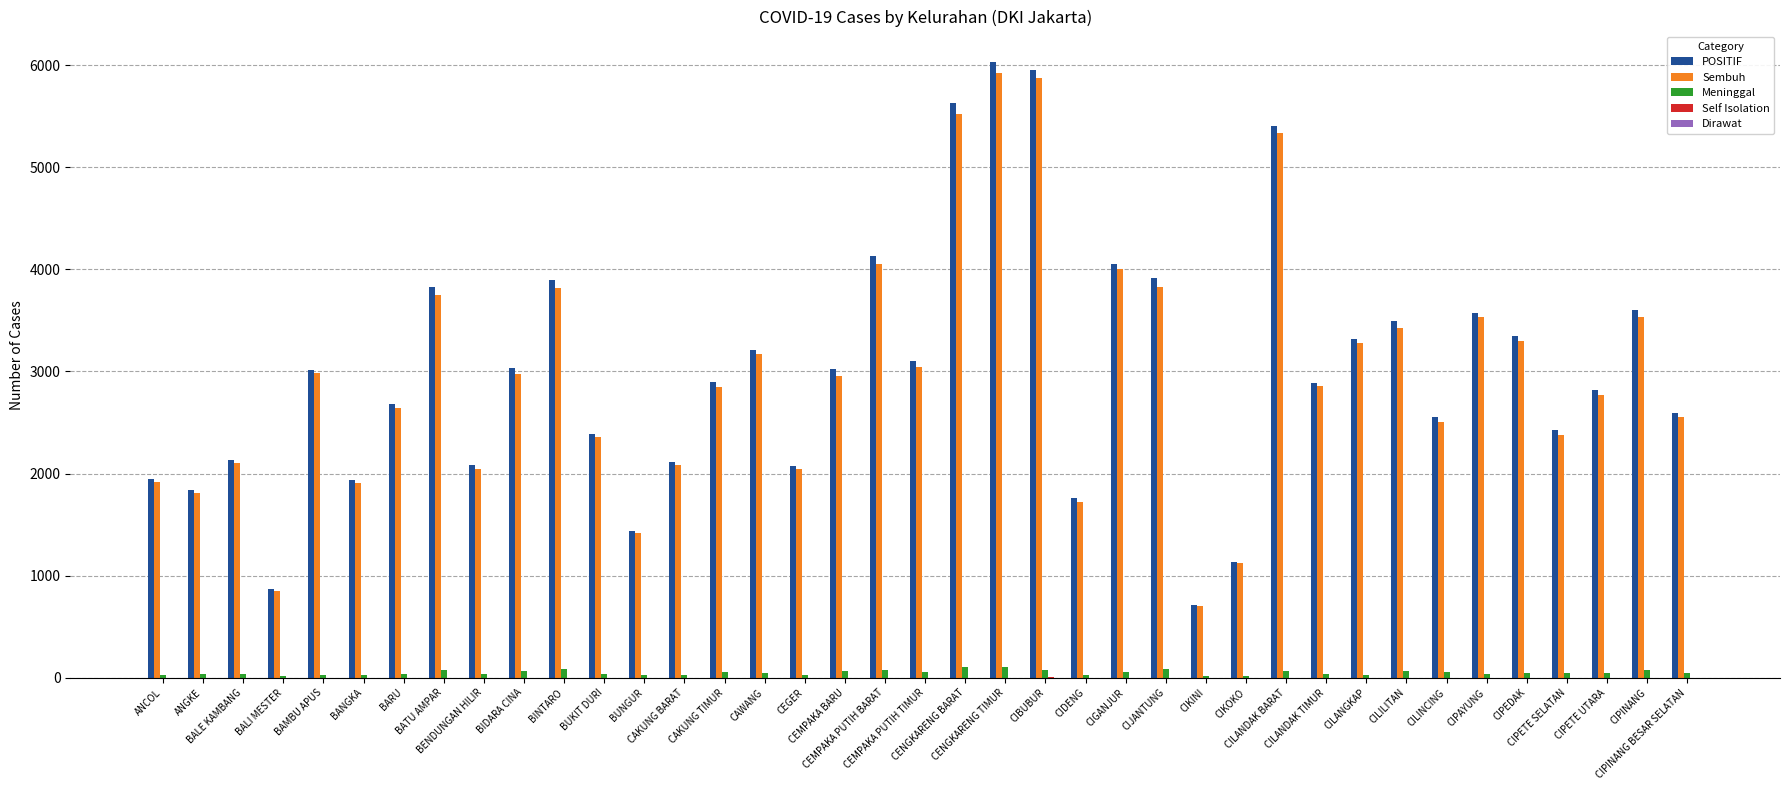

What is the maximum value shown in the chart?

6027